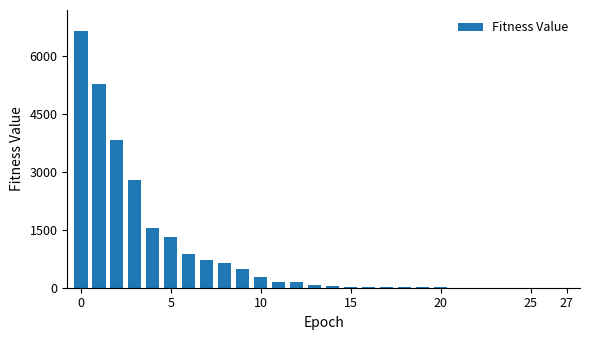

Count the number of categories in the chart.

28